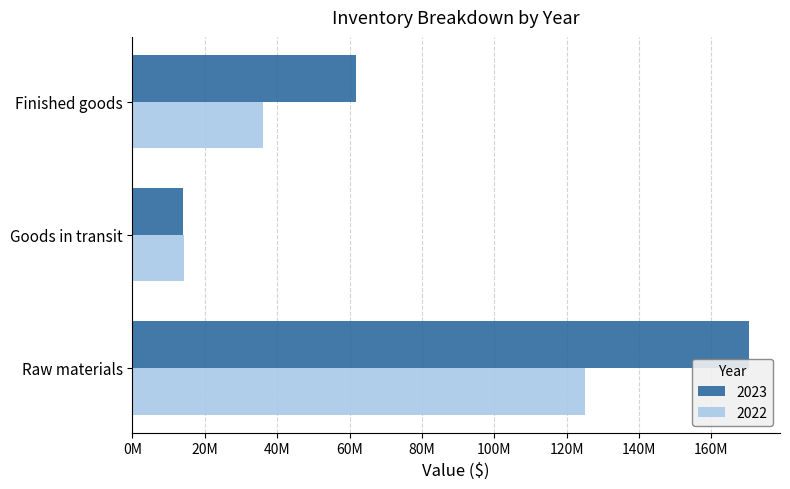

What are all the series names shown in the legend?

2023, 2022